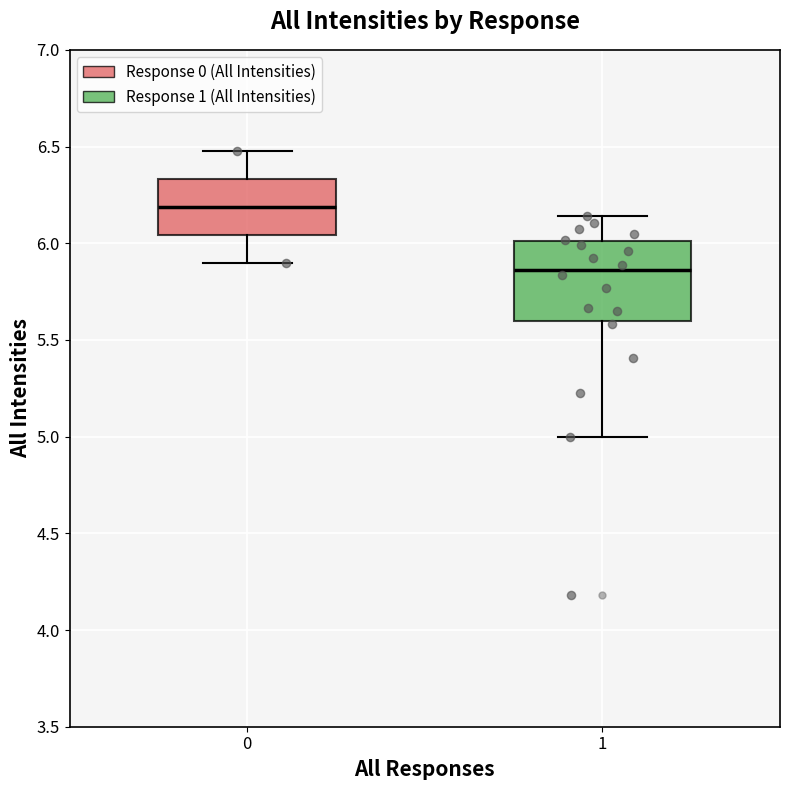

Which box is the tallest, from its lower edge to its upper edge?

1